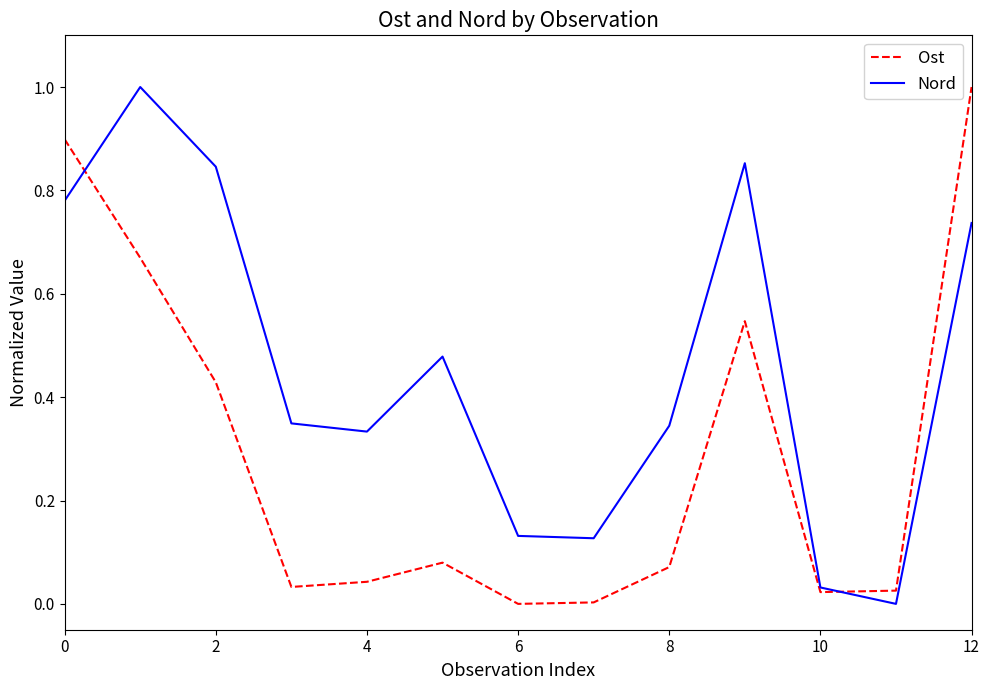

What is the maximum value shown in the chart?

1.0